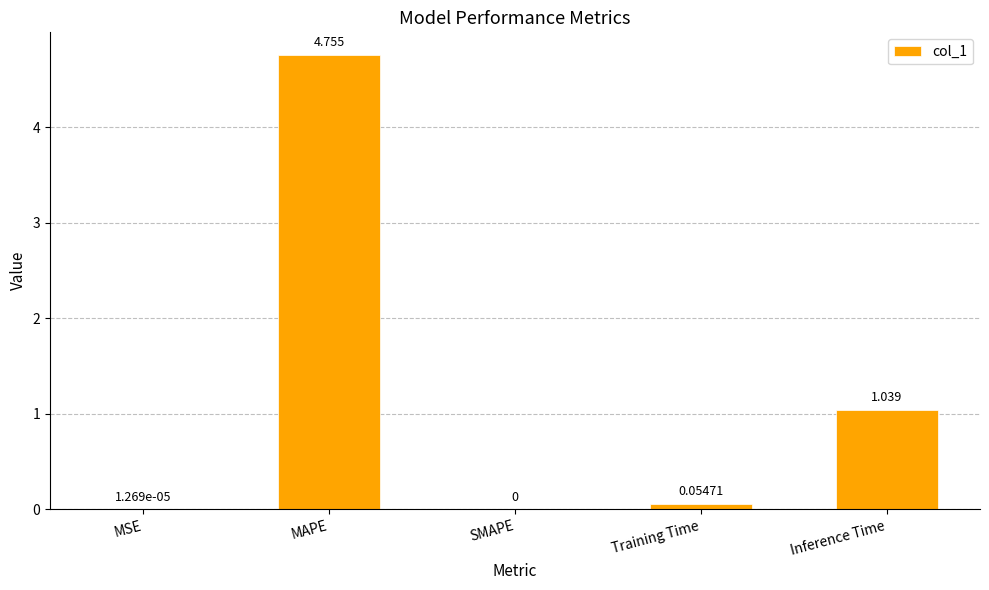

Between Training Time and MSE, which is larger?

Training Time